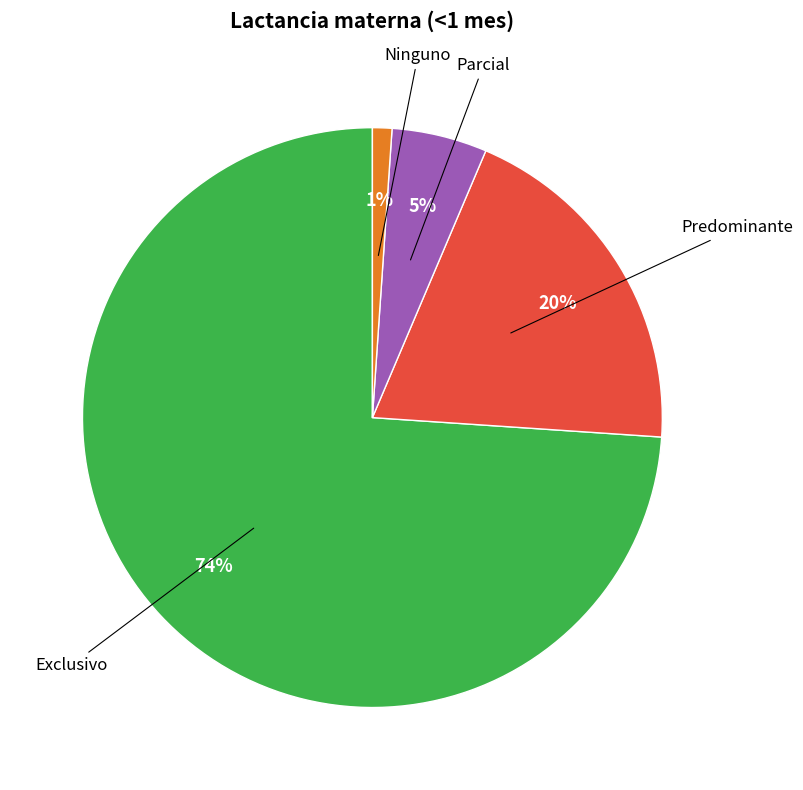

To the nearest percent, what is the average slice percentage?

25%